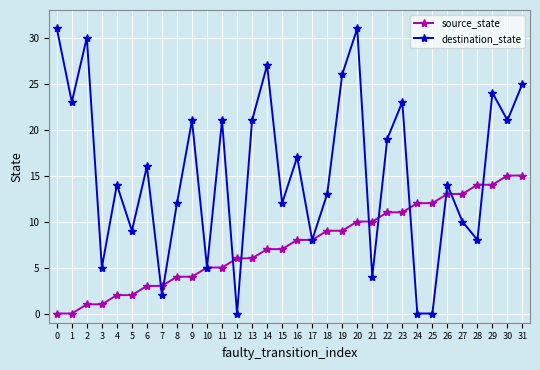

List the series in order of their peak value, lowest first.

source_state, destination_state